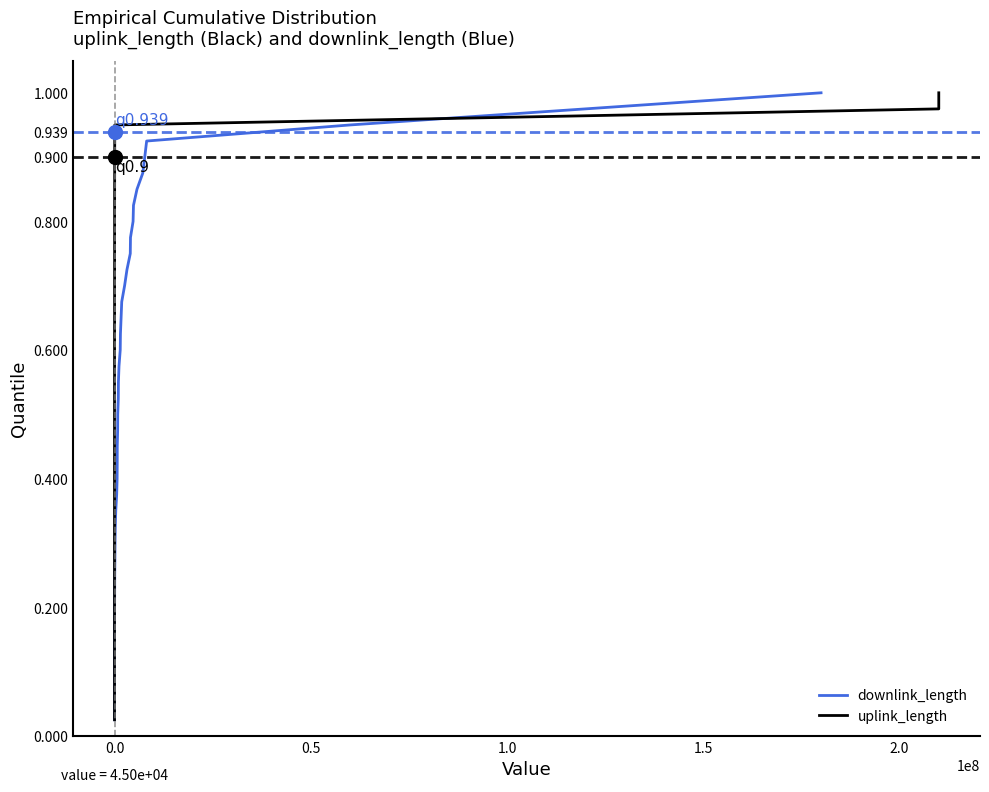

Rank the series by their maximum value, from lowest to highest.

downlink_length, uplink_length